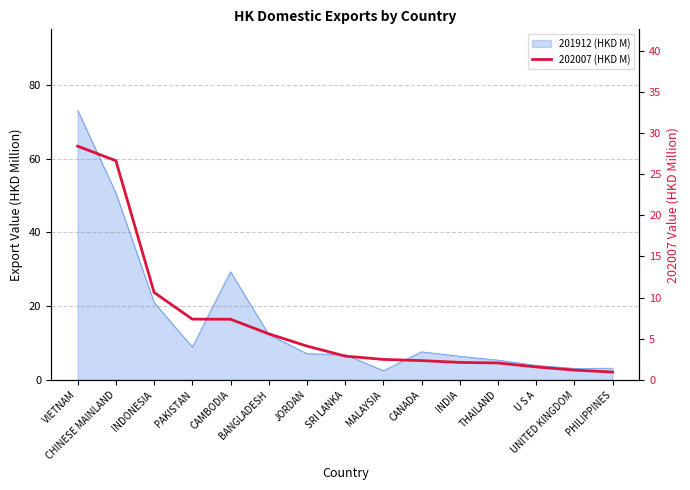

Which has a higher value, CAMBODIA or SRI LANKA?

CAMBODIA